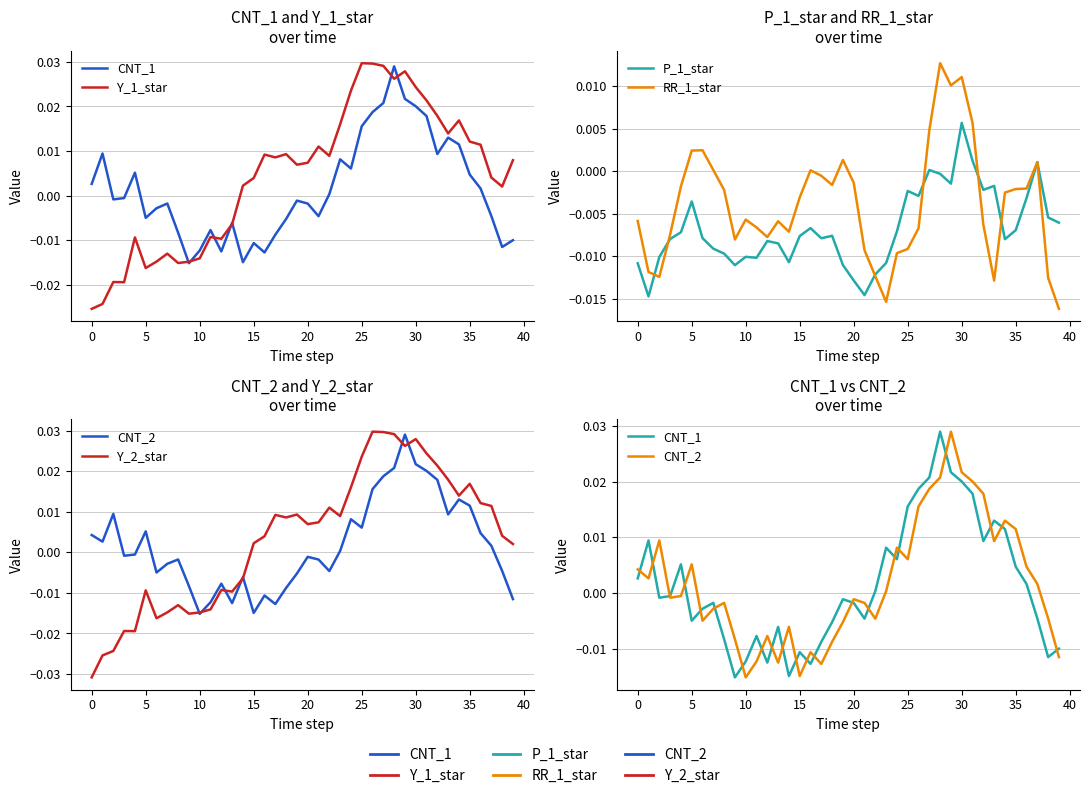

How many data points in CNT_2 are above 0?

19